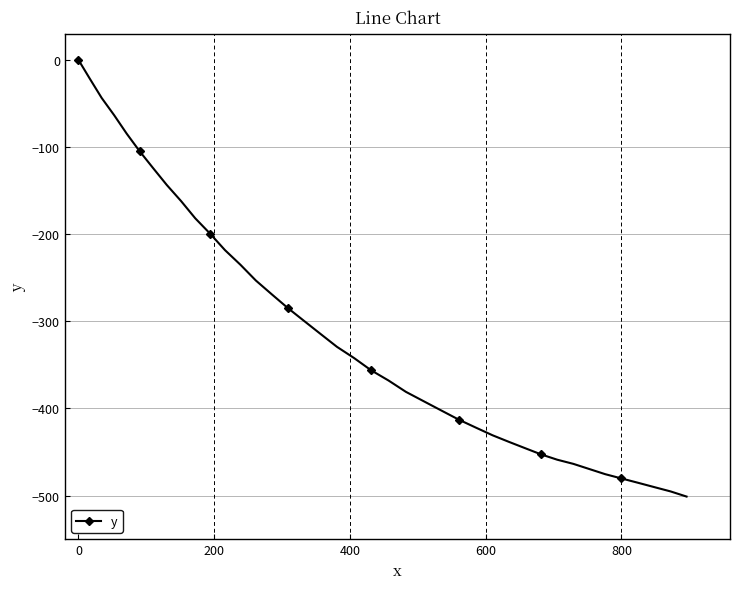

What is the difference between the maximum and minimum values?

501.1